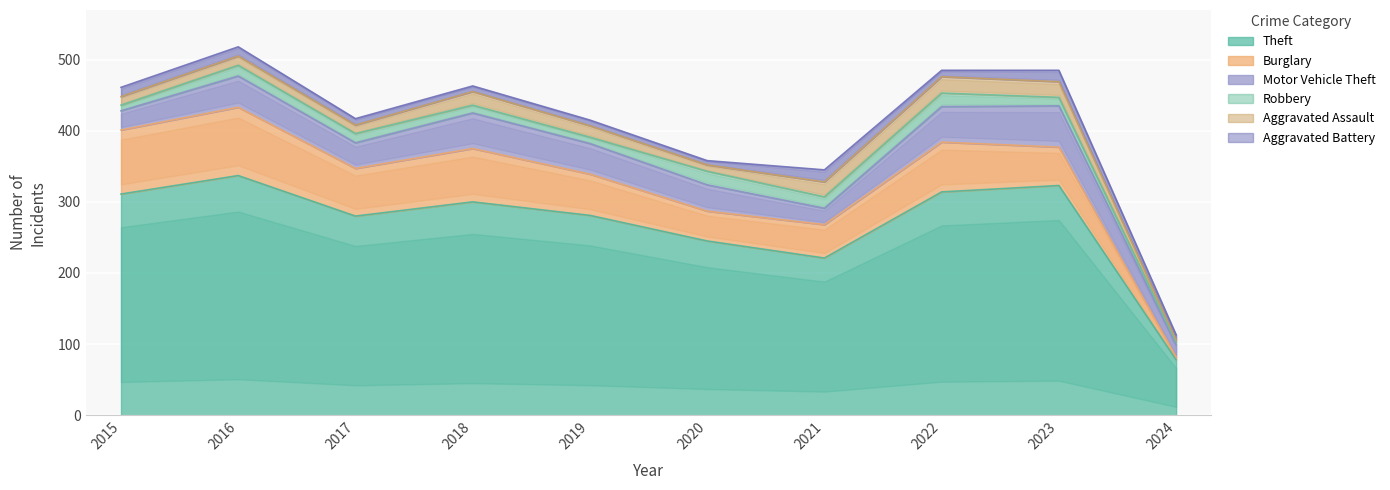

At which category is the sum across all series the highest?

2016